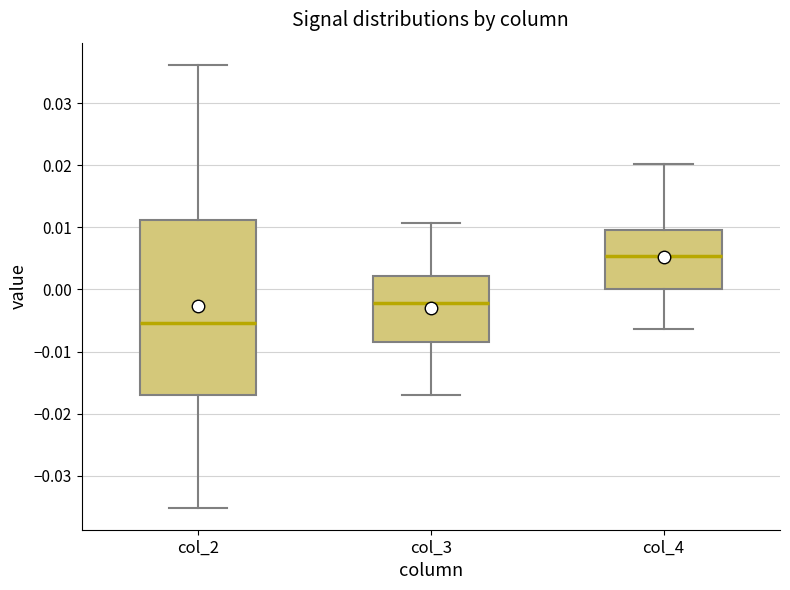

Which box is the tallest, from its lower edge to its upper edge?

col_2